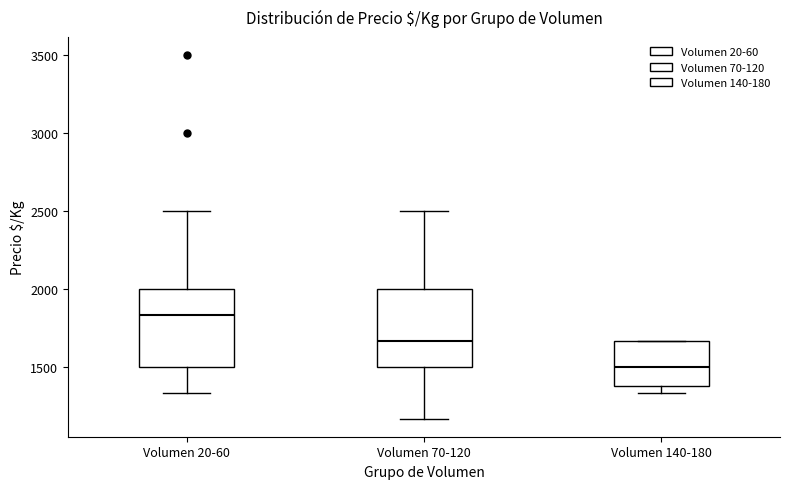

Reading left to right, transcribe this box plot: for each box, give where its median line is, the range the box spans, and where its two whiskers end, as read against the y-axis. The values are not printed on the chart, so give them approximately, as read against the axis.

Volumen 20-60: median 1850, box 1500 to 2000, whiskers 1350 to 2500
Volumen 70-120: median 1650, box 1500 to 2000, whiskers 1150 to 2500
Volumen 140-180: median 1500, box 1350 to 1650, whiskers 1350 (just below the box's lower edge) to 1650